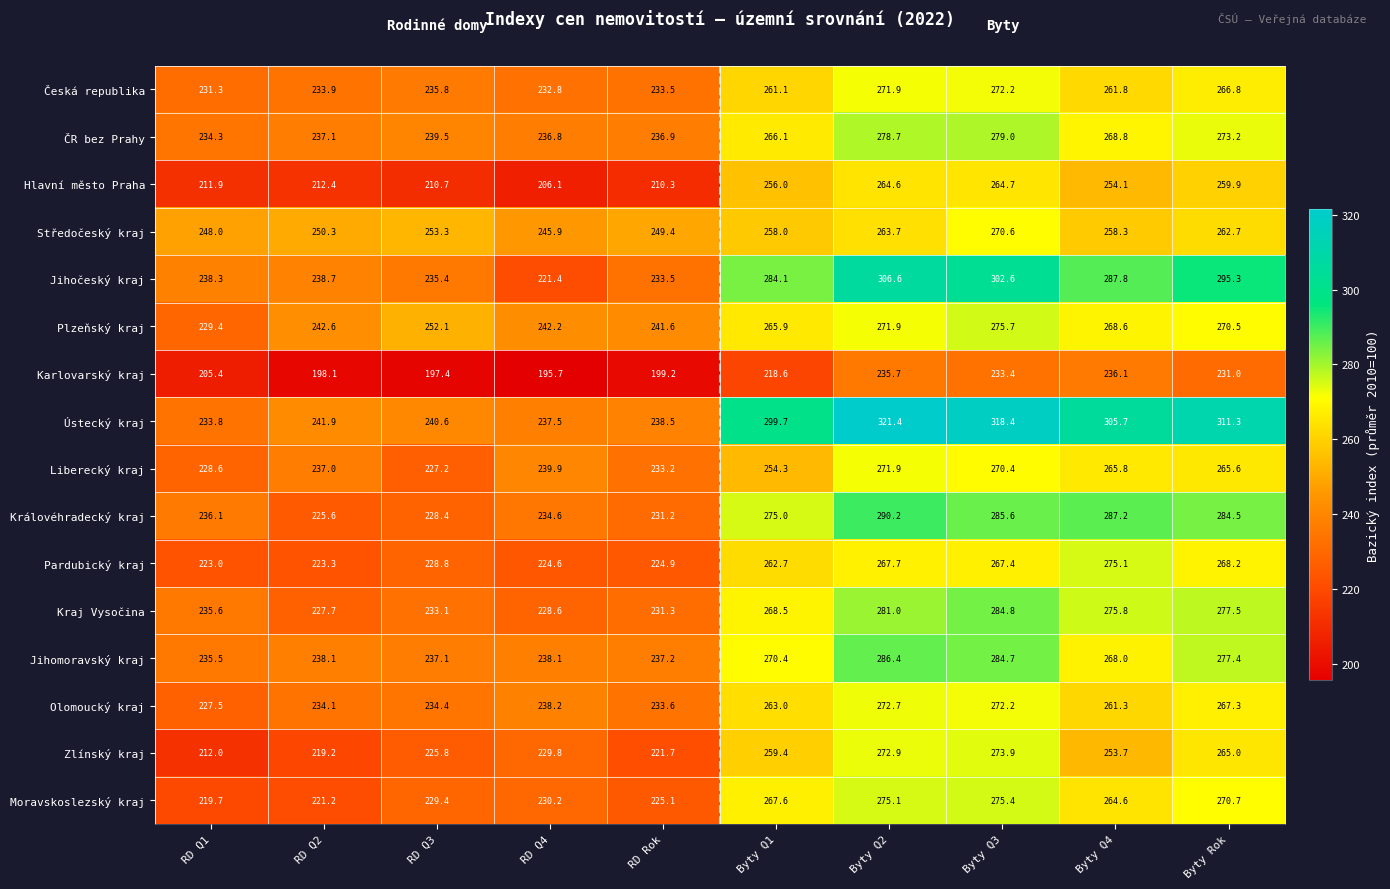

What is the average value of the Kraj Vysočina series?

254.4